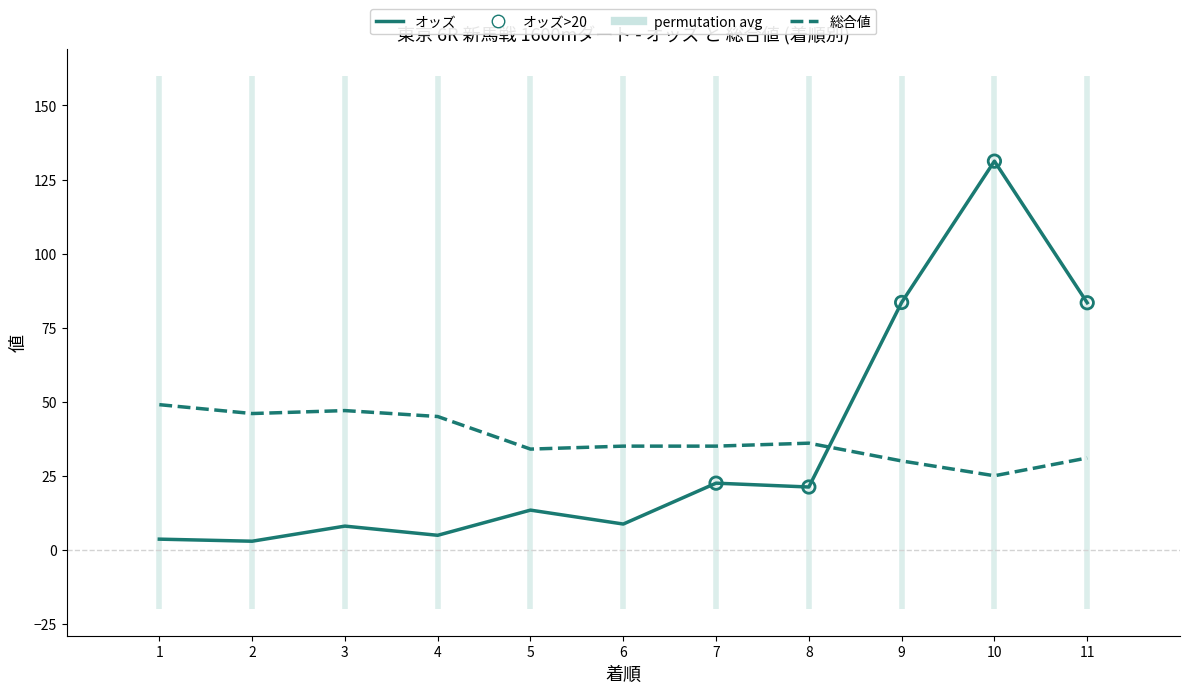

What are all the series names shown in the legend?

オッズ, 総合値